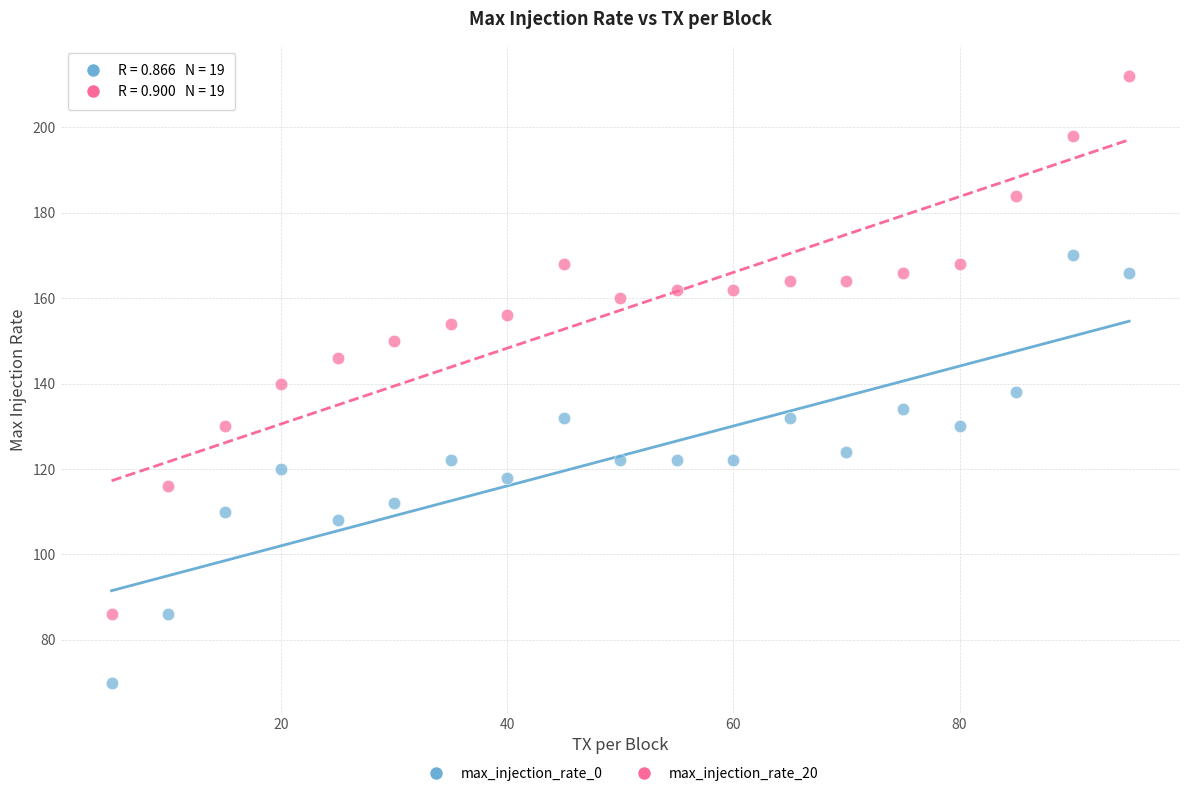

Across all data points, what is the range of X values (max minus min)?

90